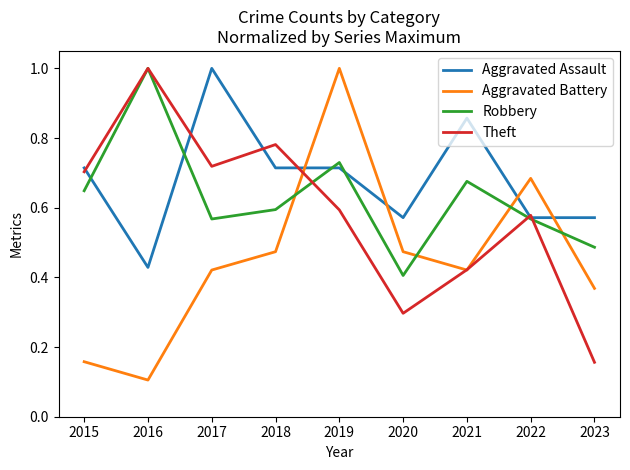

True or false: Aggravated Battery and Aggravated Assault cross at least once.

True